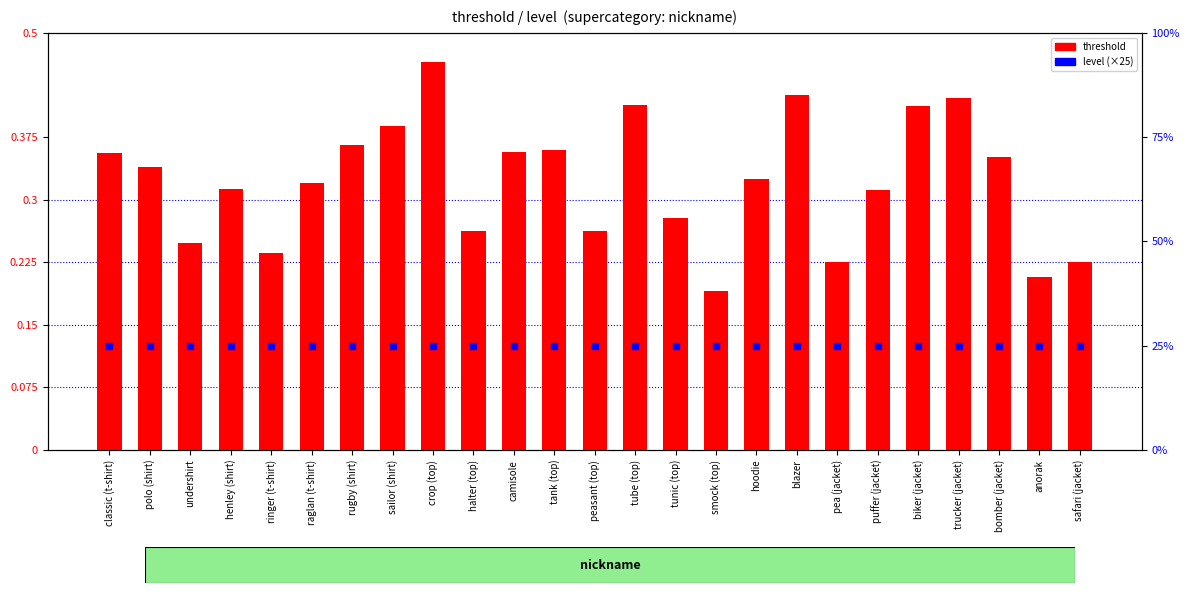

Is the value of level (×25) at halter (top) greater than the value of threshold at classic (t-shirt)?

Yes